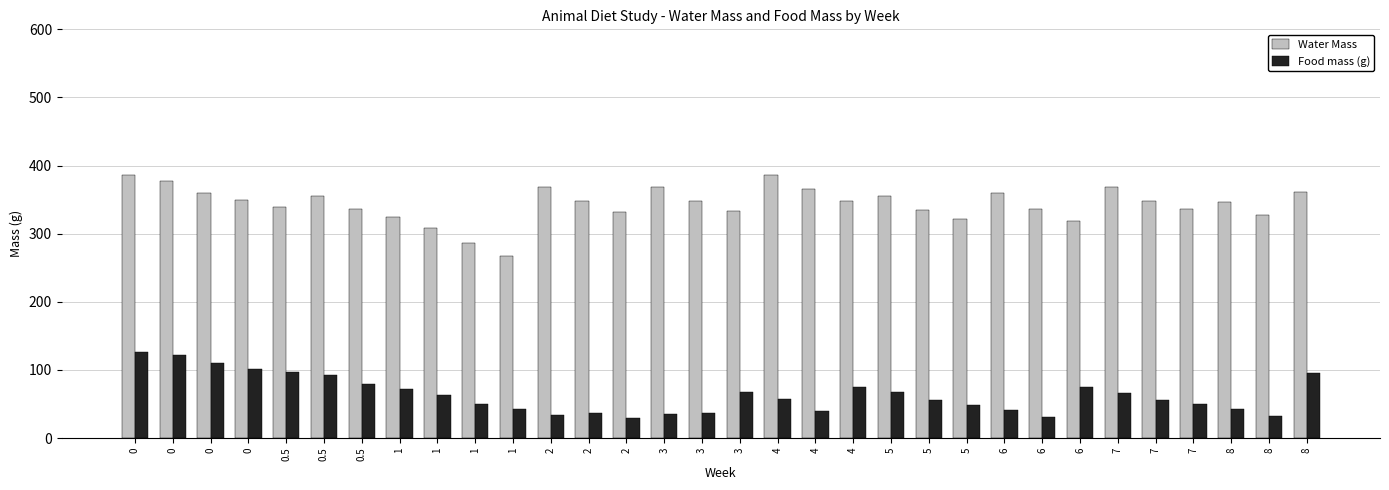

True or false: Food mass (g) has a value of 20.7 at 1.

False